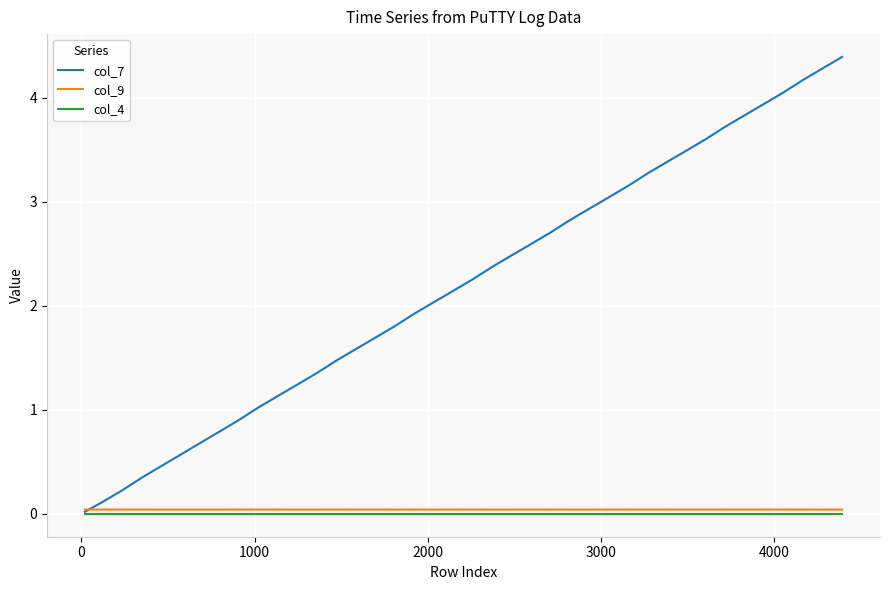

Which series has the largest total across all categories?

col_7